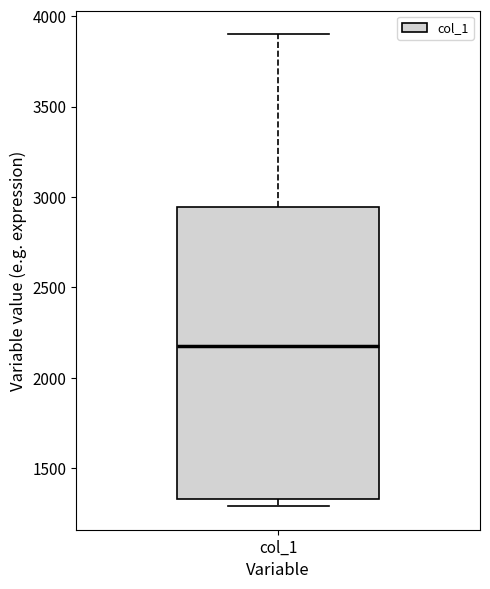

Where does the median line of the box for col_1 sit on the y-axis? The values are not printed on the chart, so give them approximately, as read against the axis.

2200